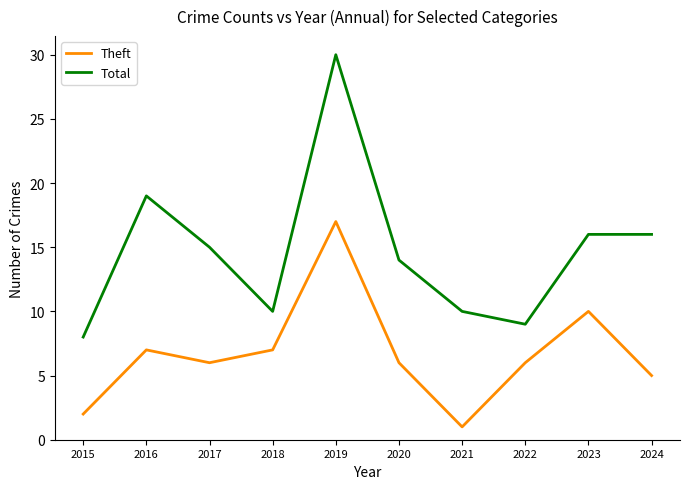

What are all the series names shown in the legend?

Theft, Total